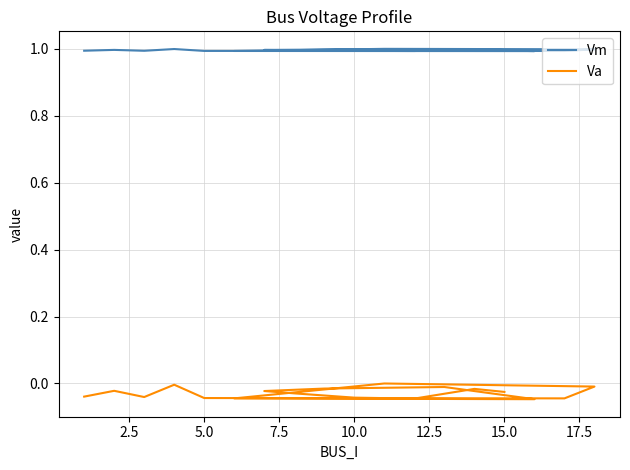

How many interior local valleys does the Vm series have?

4